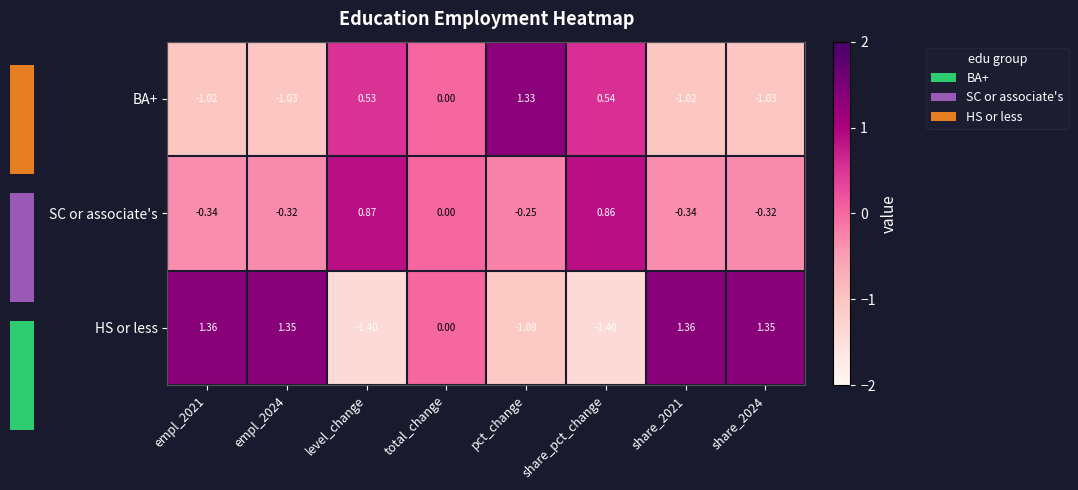

At which label does BA+ first exceed 0?

level_change